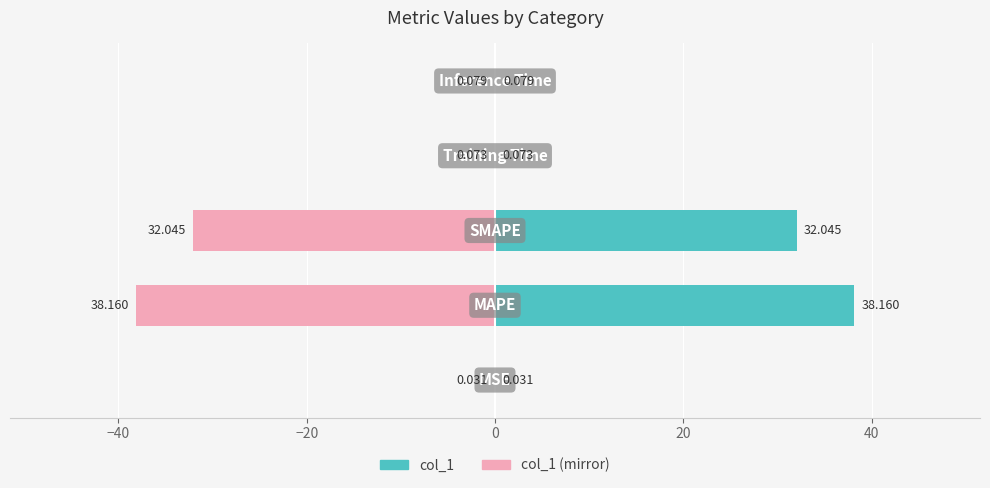

Which series has the widest spread of values?

col_1